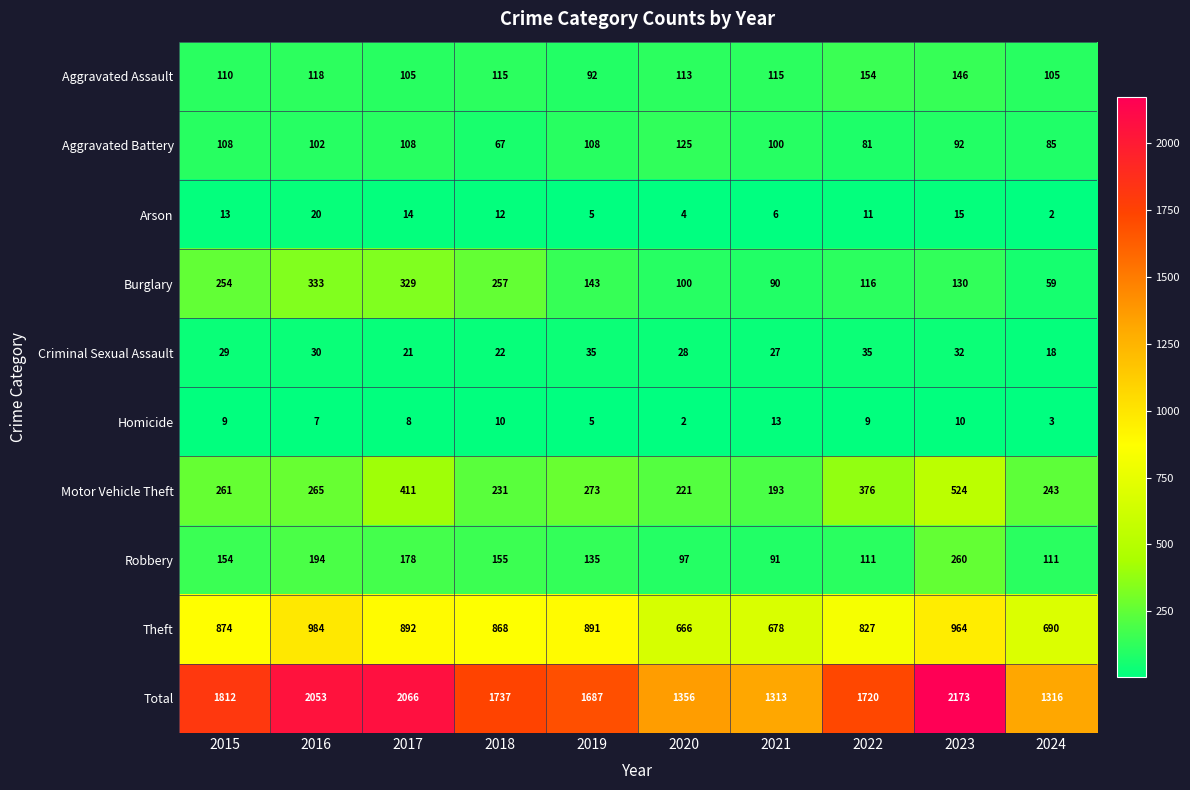

What is the total value across all series at 2019?

3374